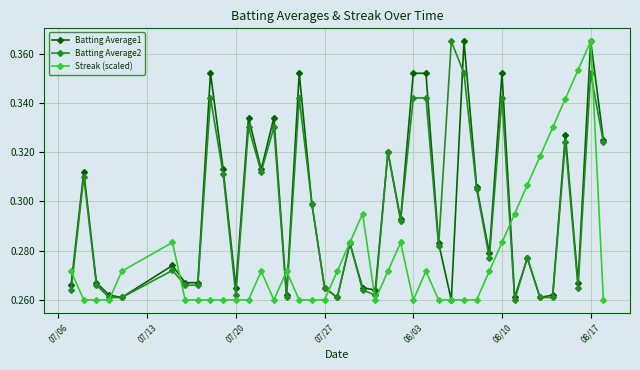

Count the Batting Average2 values in the range 0 to 1.

40